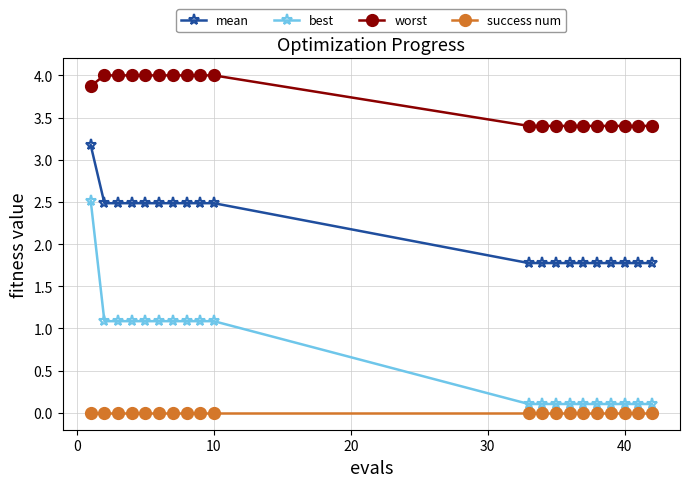

List the series in order of their overall mean, highest first.

worst, mean, best, success num